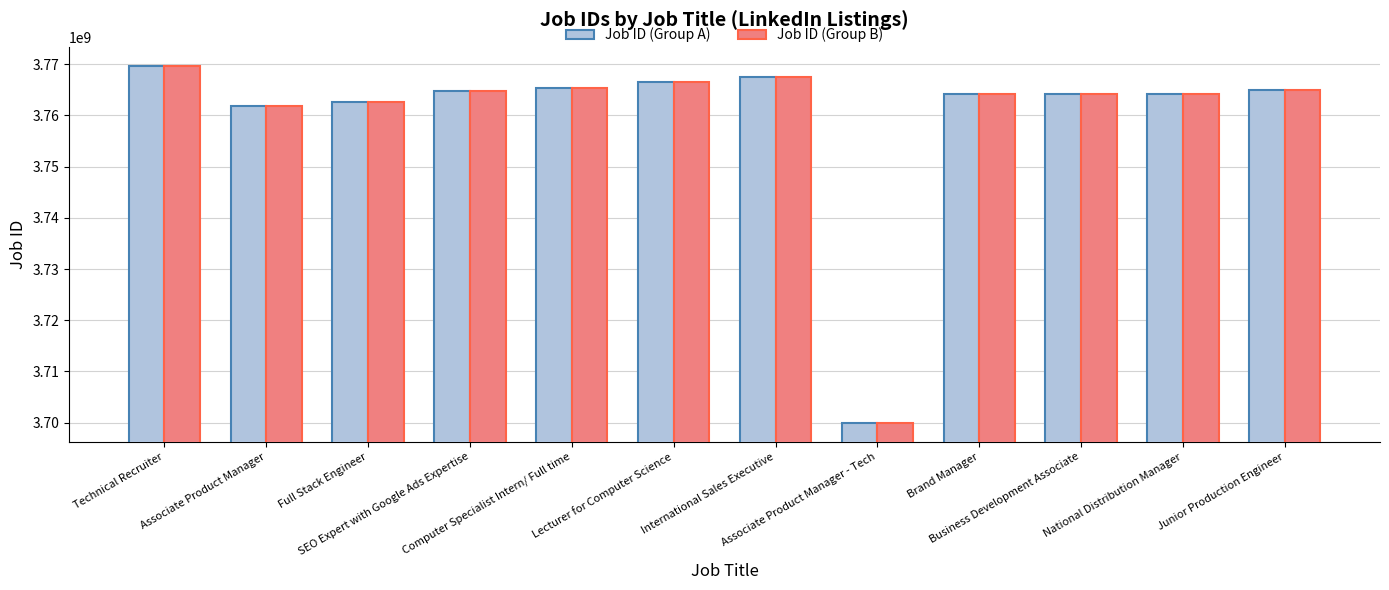

At which category is the sum across all series the highest?

Technical Recruiter